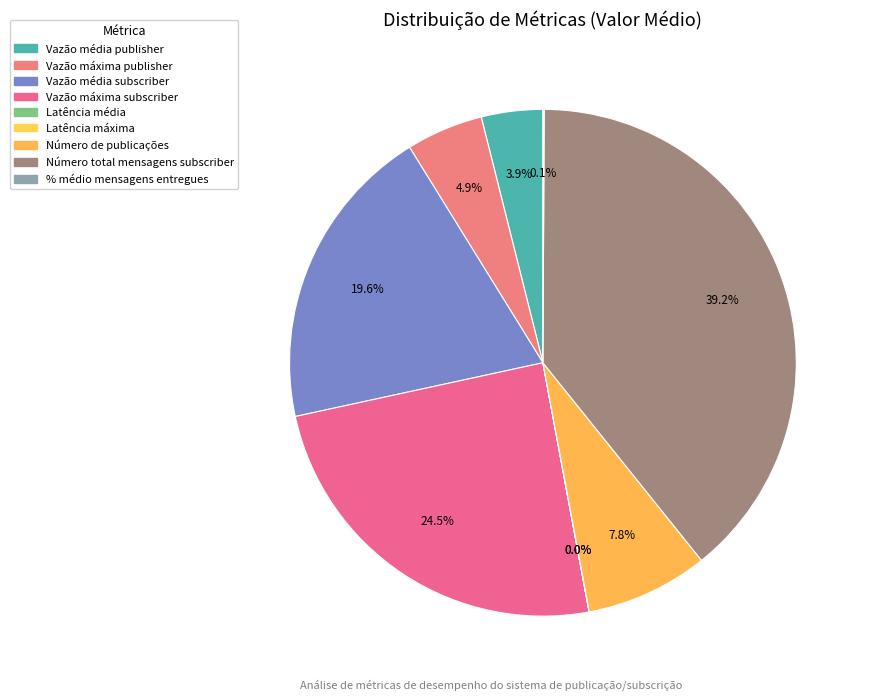

Is there any slice that represents more than half of the pie?

No